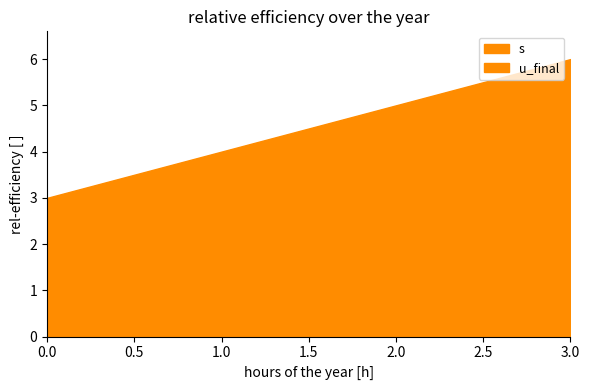

True or false: u_final and s intersect in this chart.

False